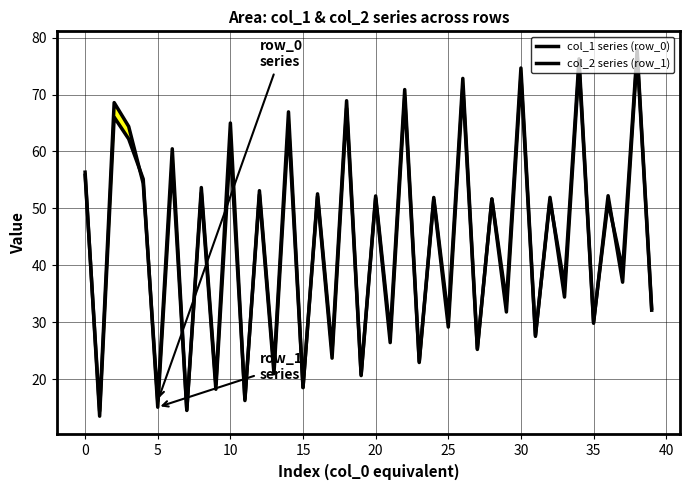

Does the chart display data point markers on the line(s)?

No